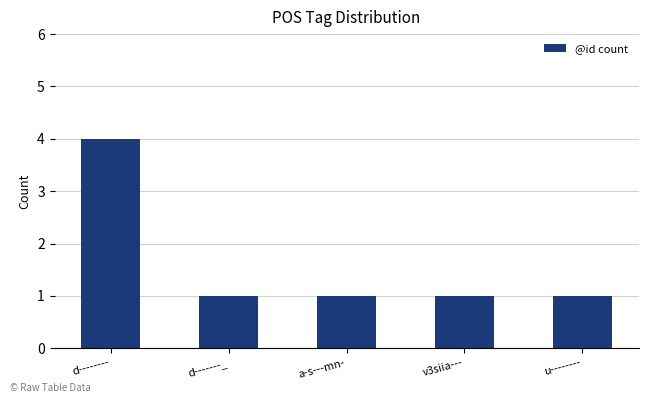

Reading left to right, transcribe all the data shown in this chart.

d--------=4	d-------_=1	a-s---mn-=1	v3siia---=1	u--------=1